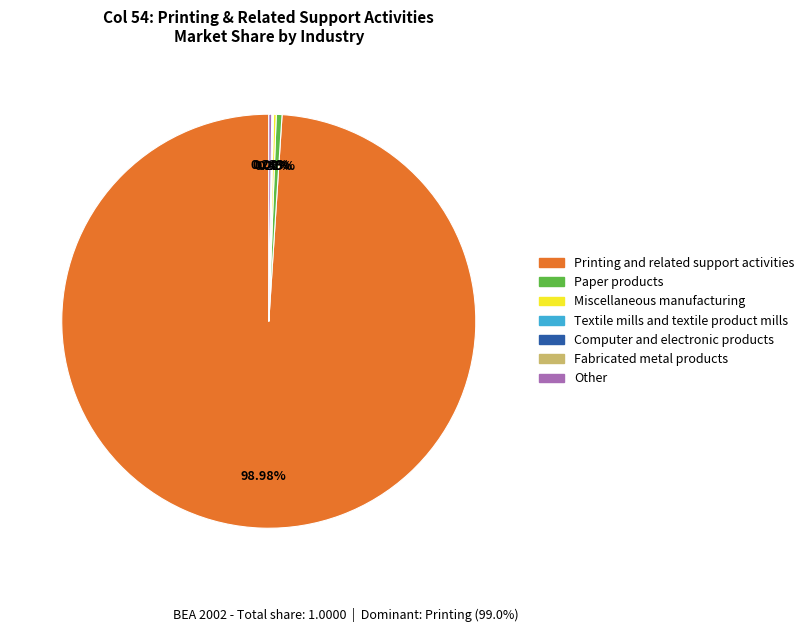

Which slice is the largest?

Printing and related support activities